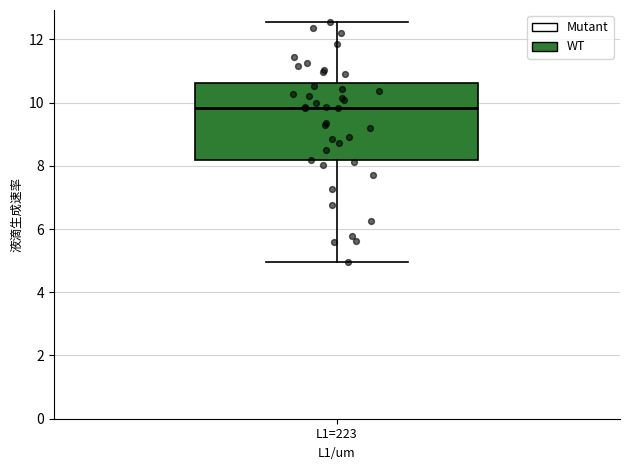

Where is the upper edge of the box for L1=223 on the y-axis? The values are not printed on the chart, so give them approximately, as read against the axis.

10.6